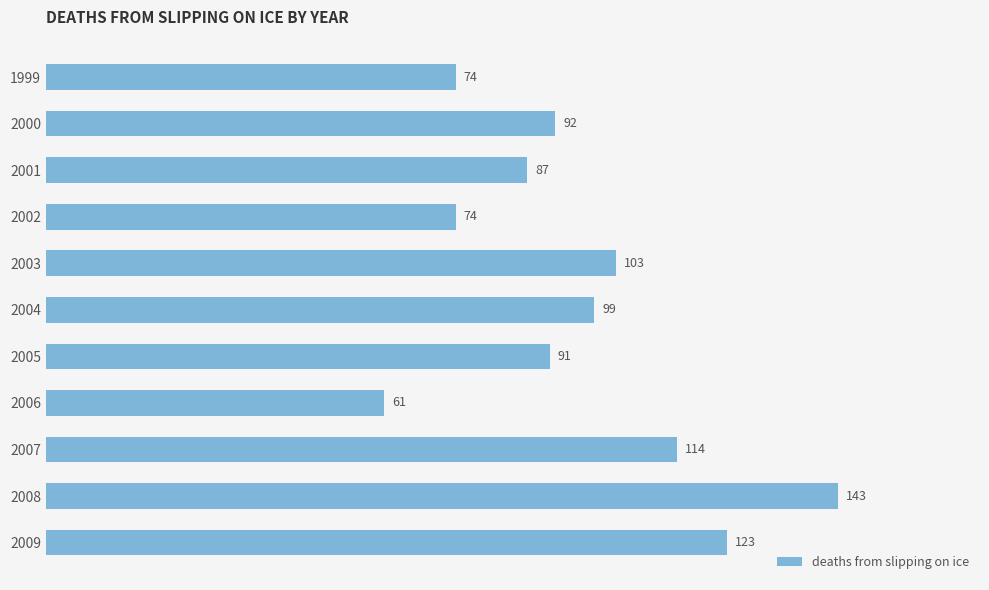

Is it true that the value at 2004 is 144?

False